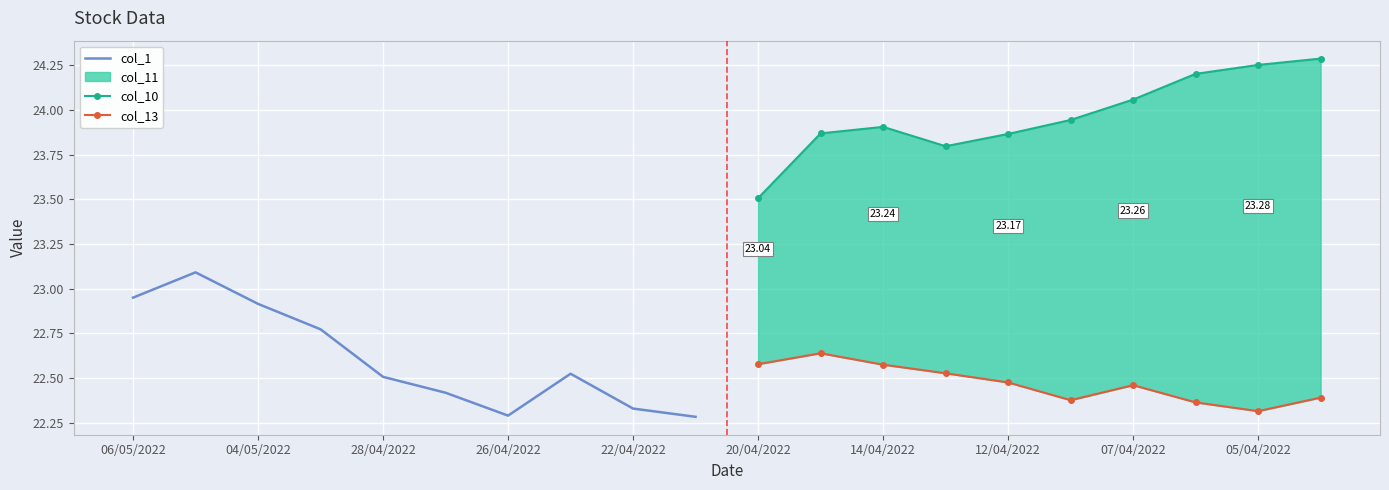

What is the average value of the col_10 series?

24.0